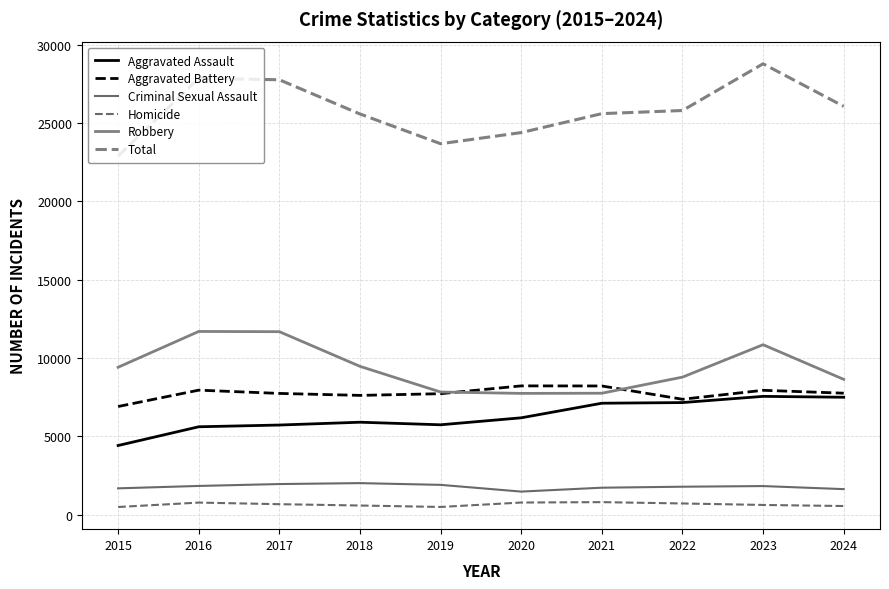

Where does the Criminal Sexual Assault series first go above 1824?

2016